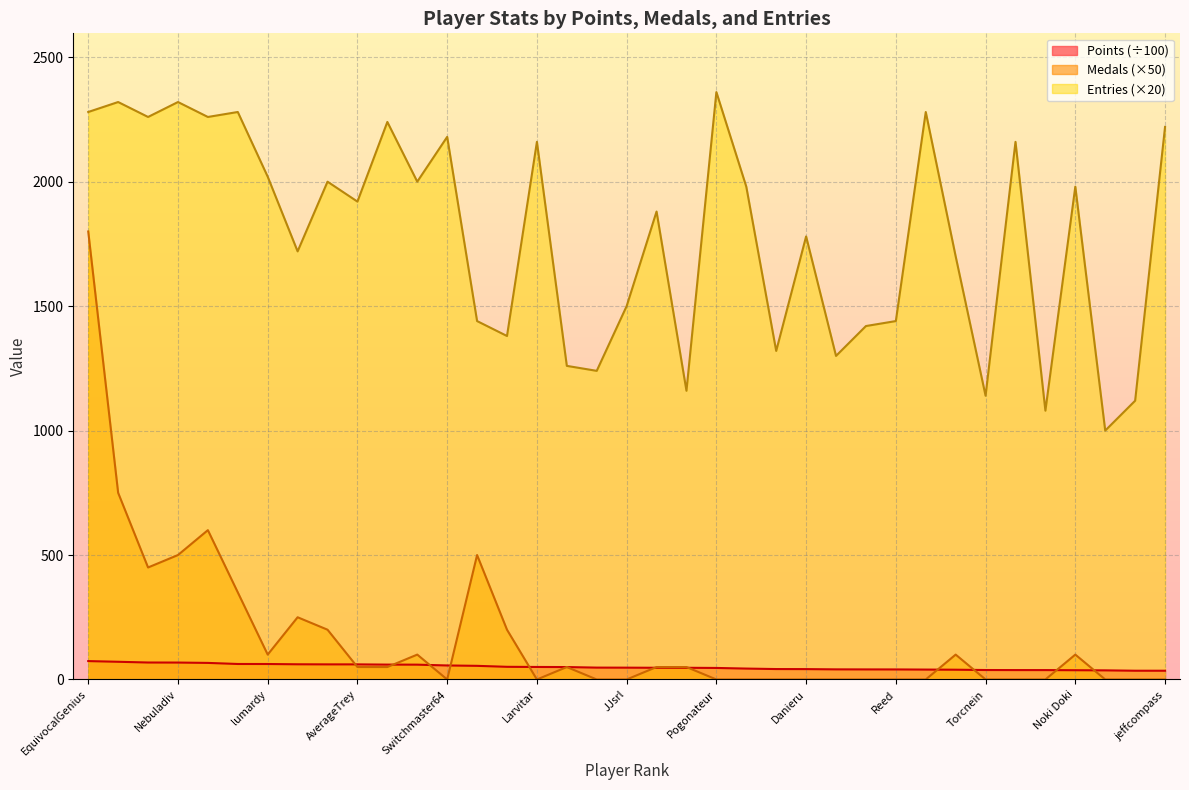

Where is Entries nearest to the value 1680?

SidedWilliams